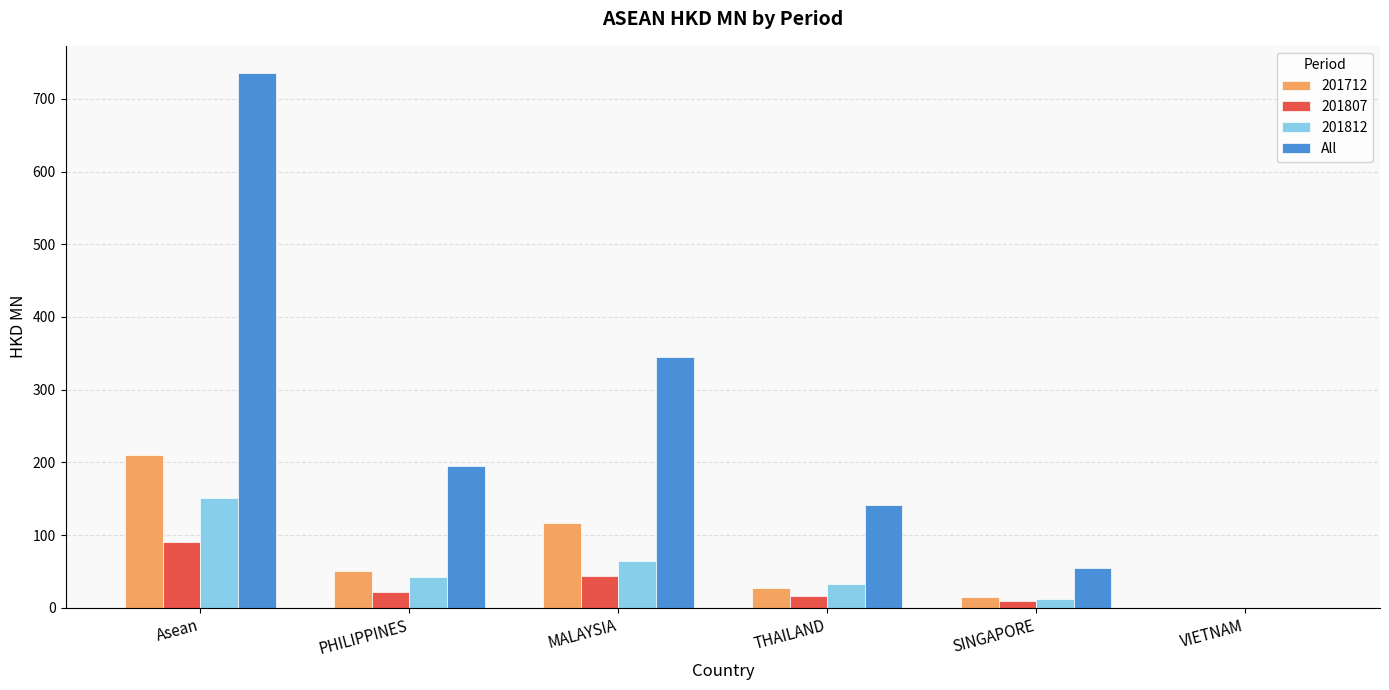

What is the maximum value shown in the chart?

736.0